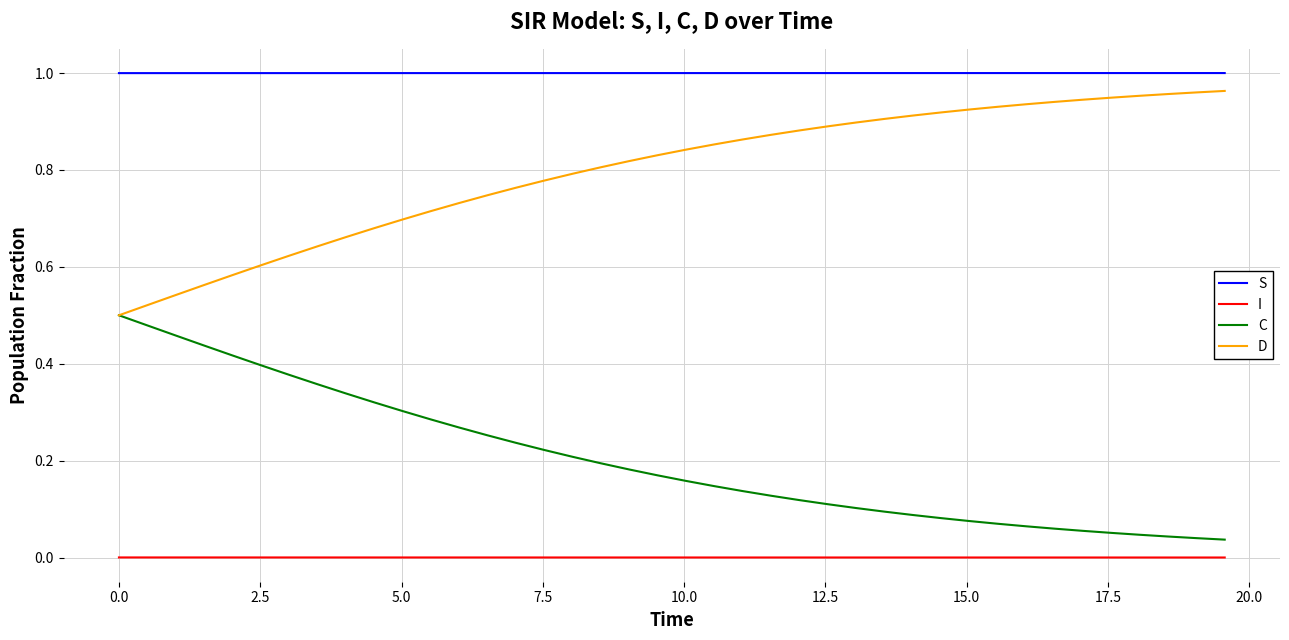

True or false: C and S intersect in this chart.

False